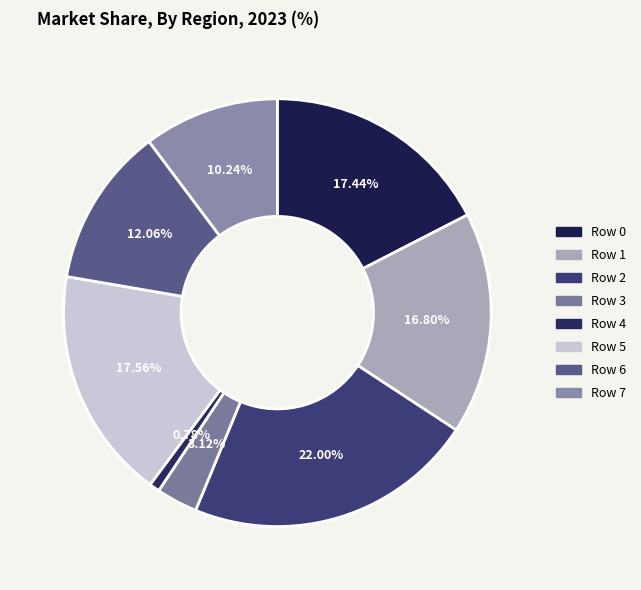

What percentage is the Row 3 slice, to the nearest percent?

3%